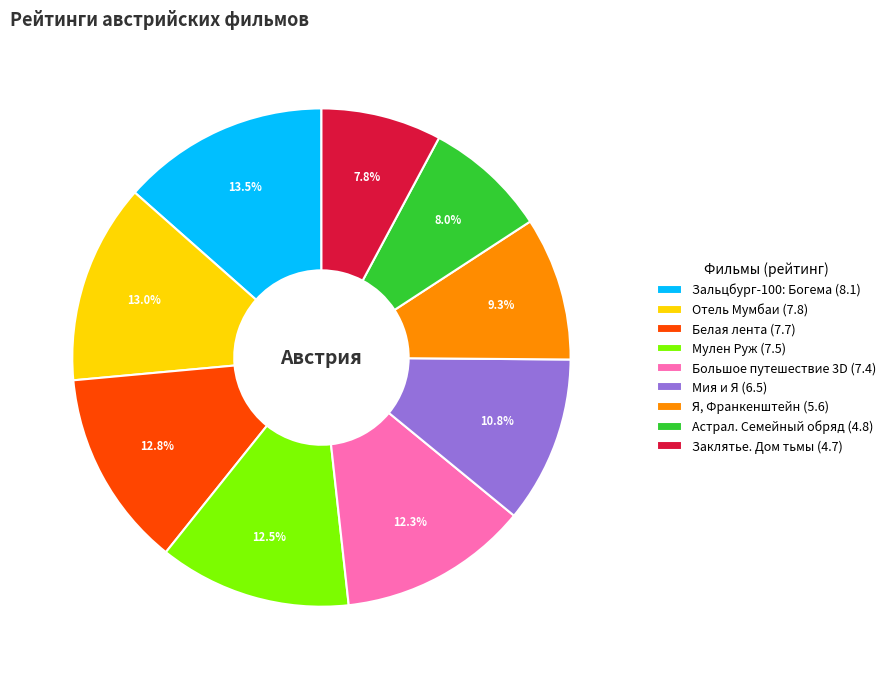

Does any single category account for the majority?

No